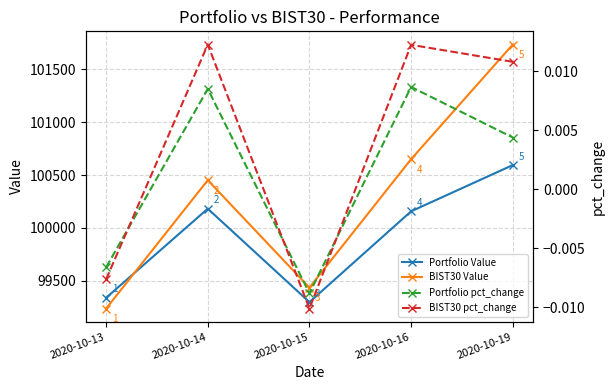

Read the Portfolio Value value at 2020-10-13.

99337.4